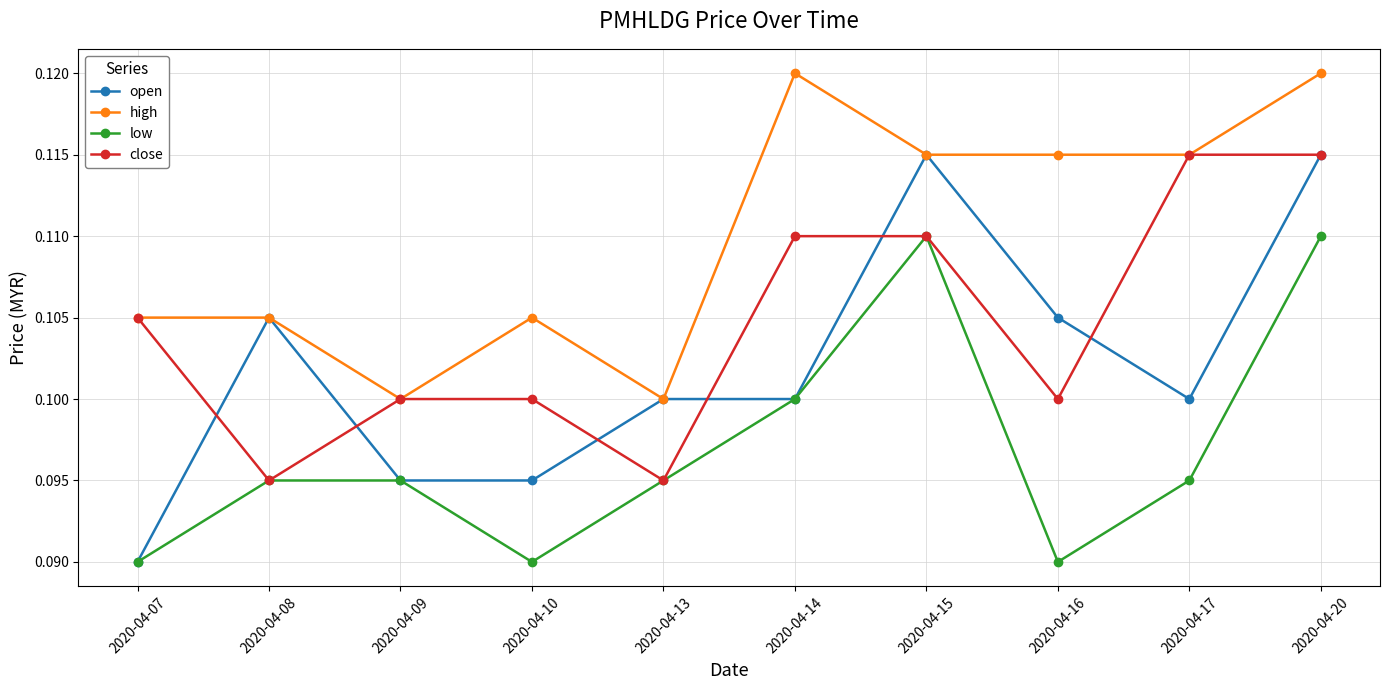

At 2020-04-16, list the series in order from smallest to largest.

low, close, open, high